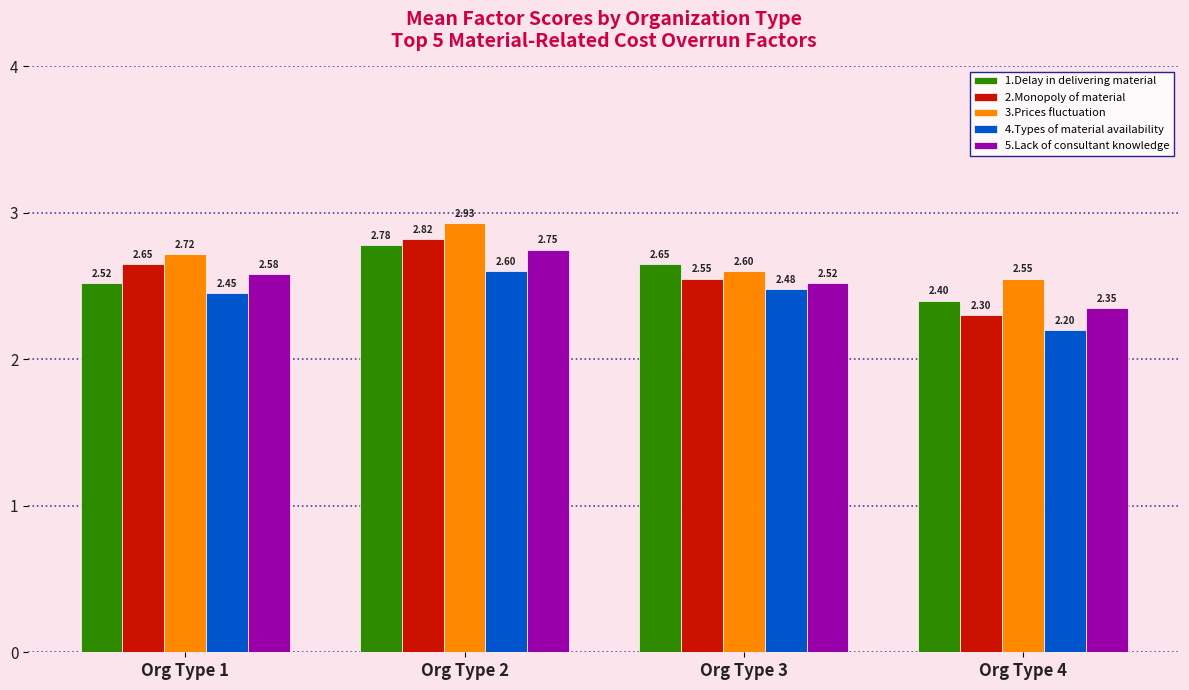

At how many categories does at least one series exceed 2?

4